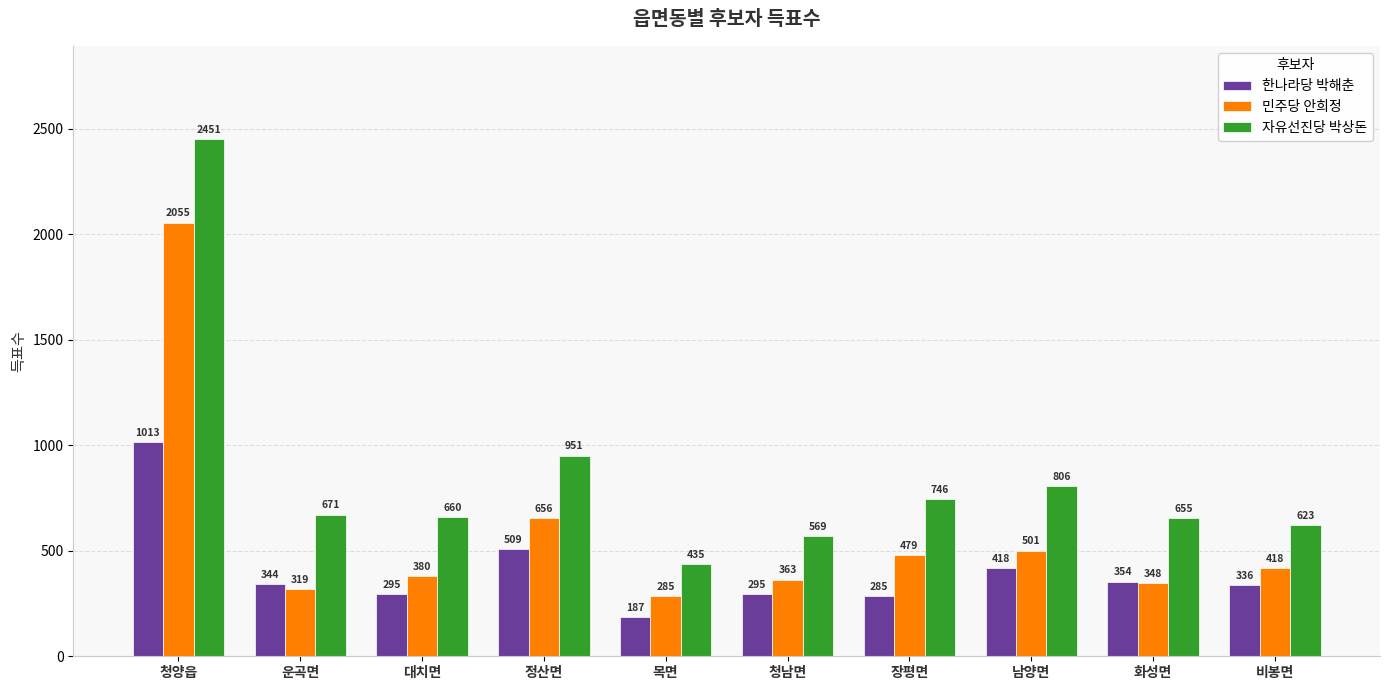

What is the total value across all series at 장평면?

1510